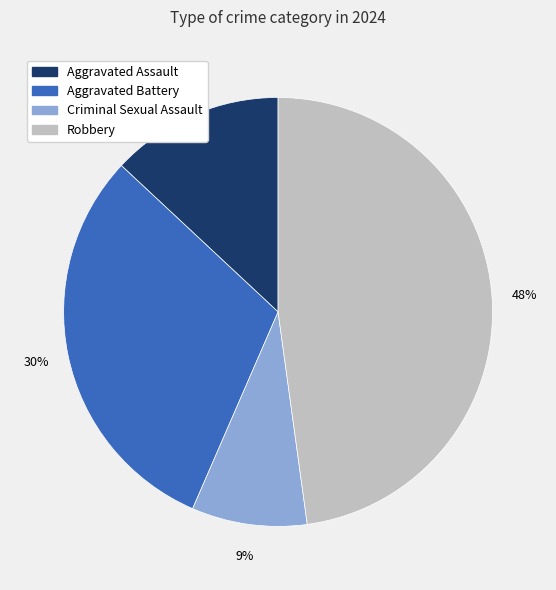

Which category has the biggest portion of the pie?

Robbery